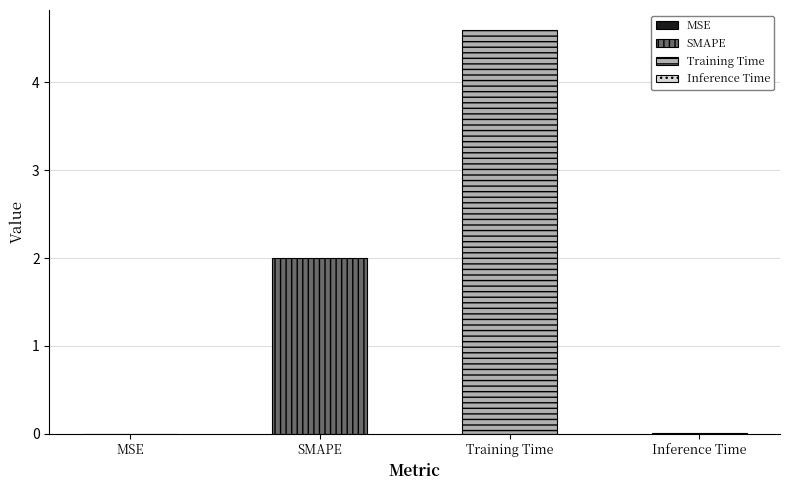

At which label is the value closest to 2?

SMAPE